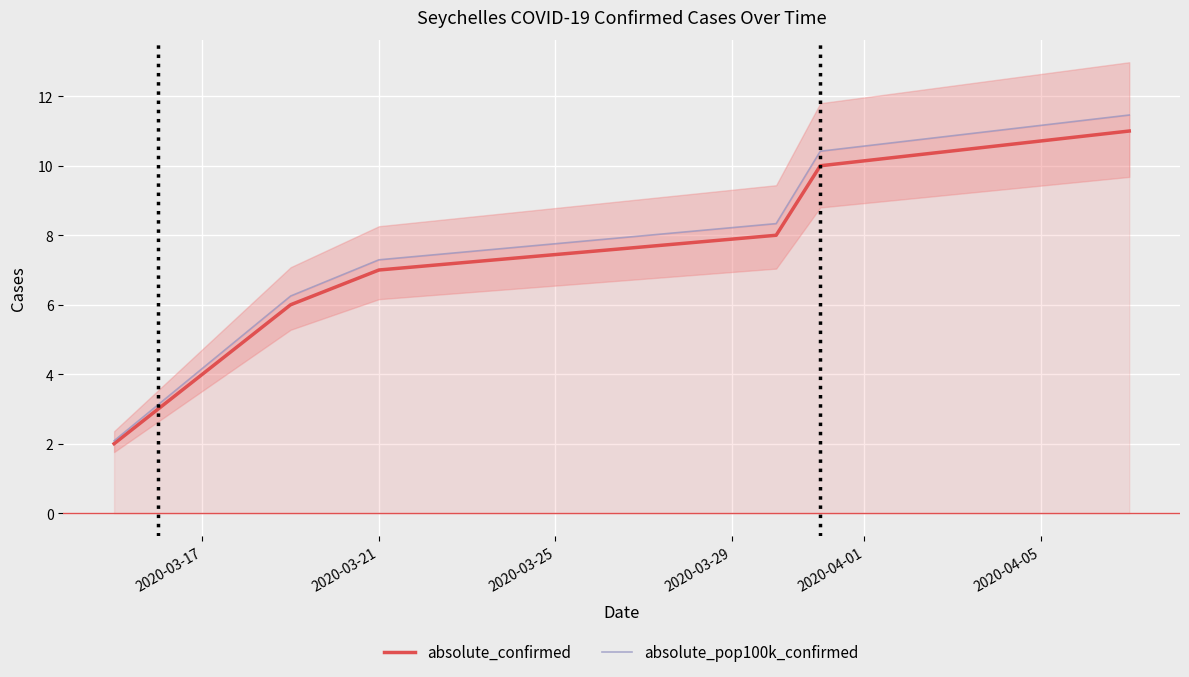

True or false: absolute_pop100k_confirmed has a value of 4.2 at 2020-03-17.

True